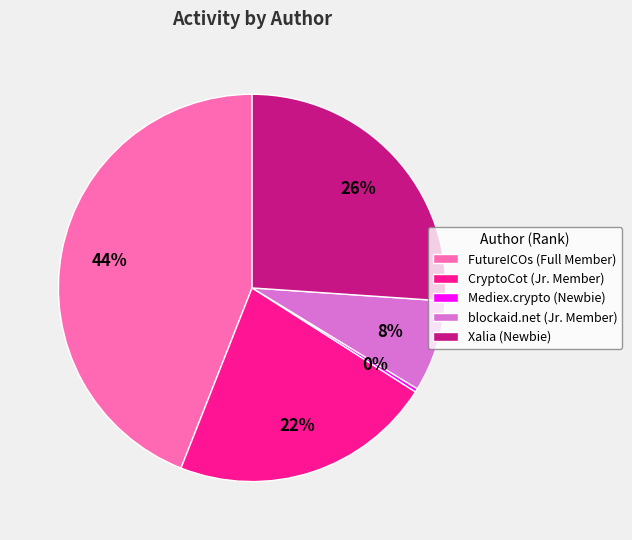

What percentage is the Xalia (Newbie) slice, to the nearest percent?

26%